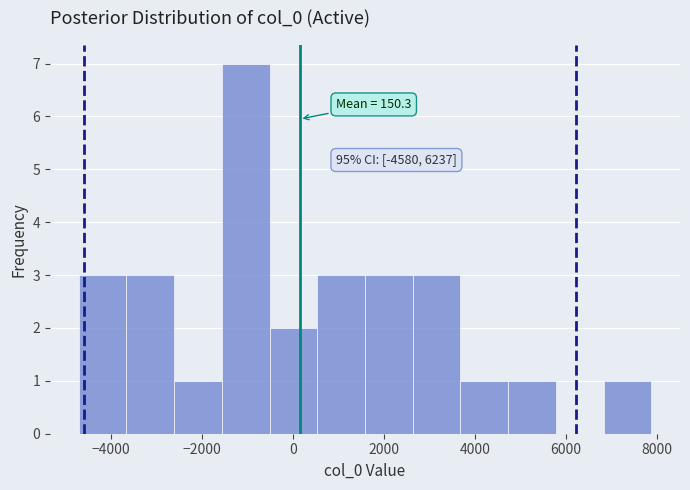

Over which range of the x-axis is the bar tallest?

-1600 to -600